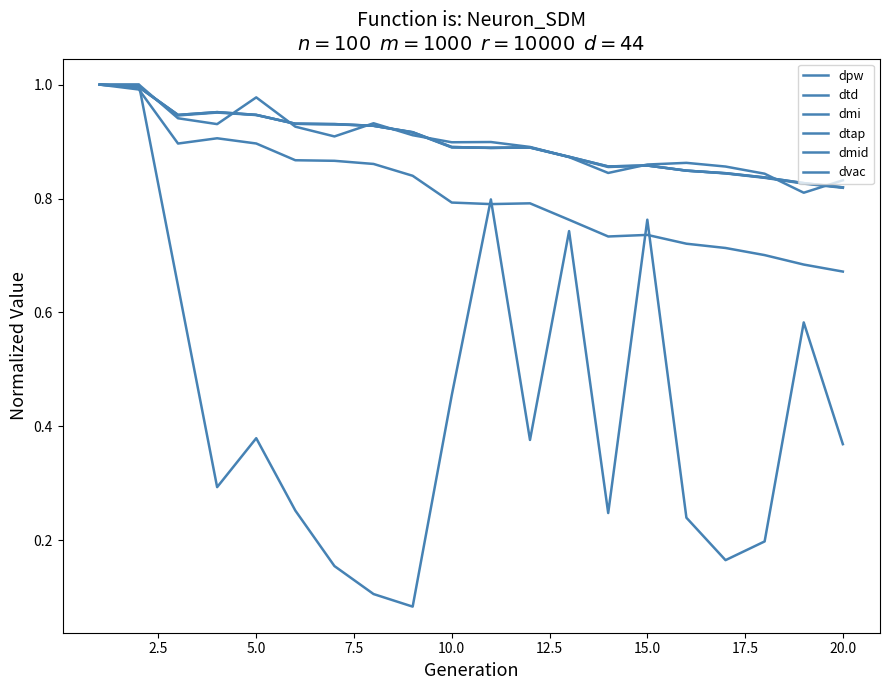

True or false: dvac and dmid cross at least once.

False